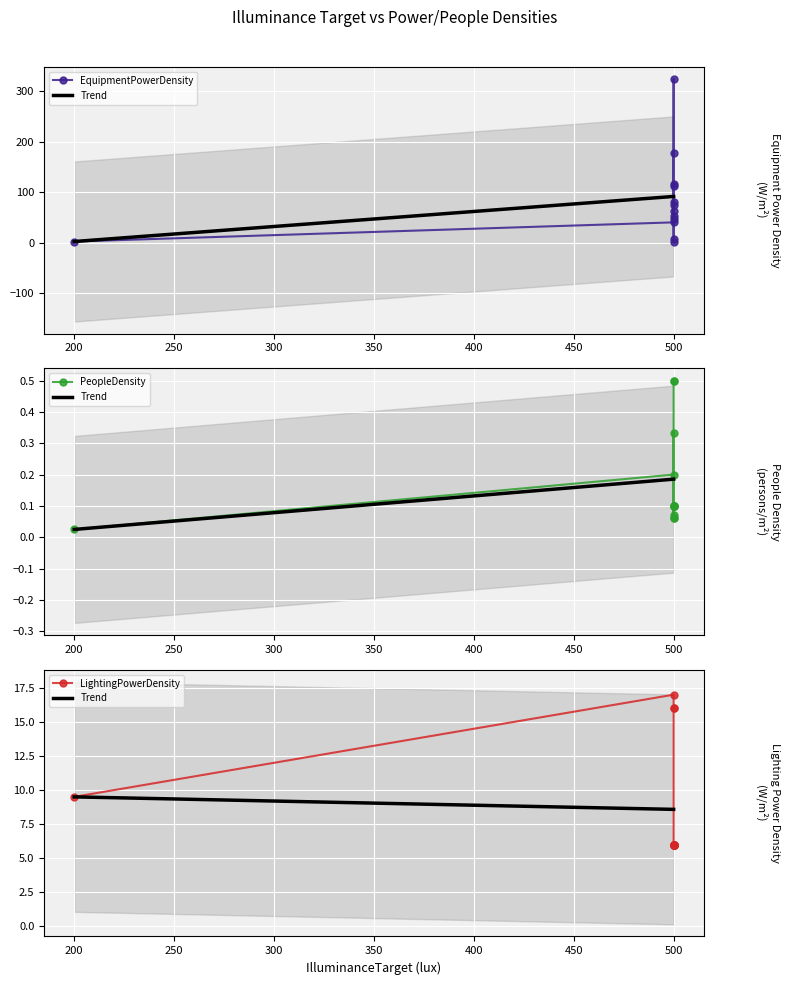

True or false: LightingPowerDensity has more than 2 points higher than both neighbors.

False